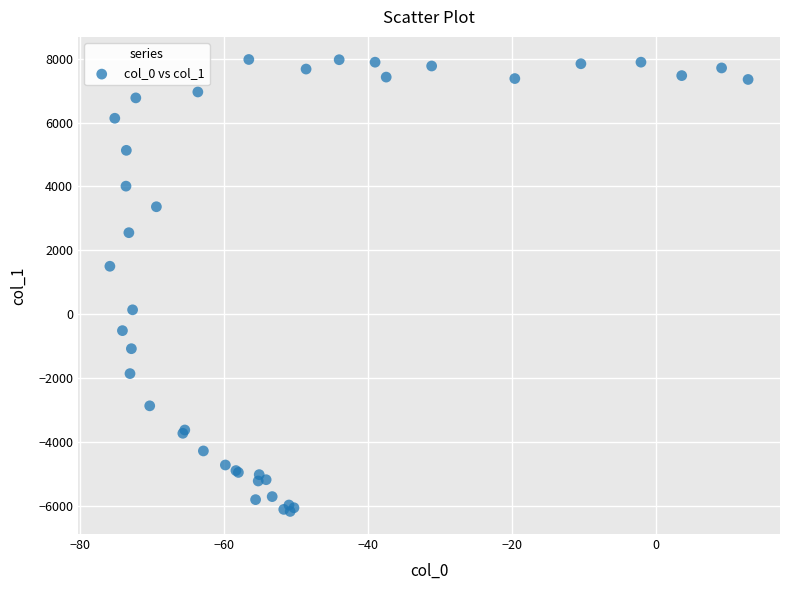

What Y value in the scatter plot is closest to 896?

1497.8